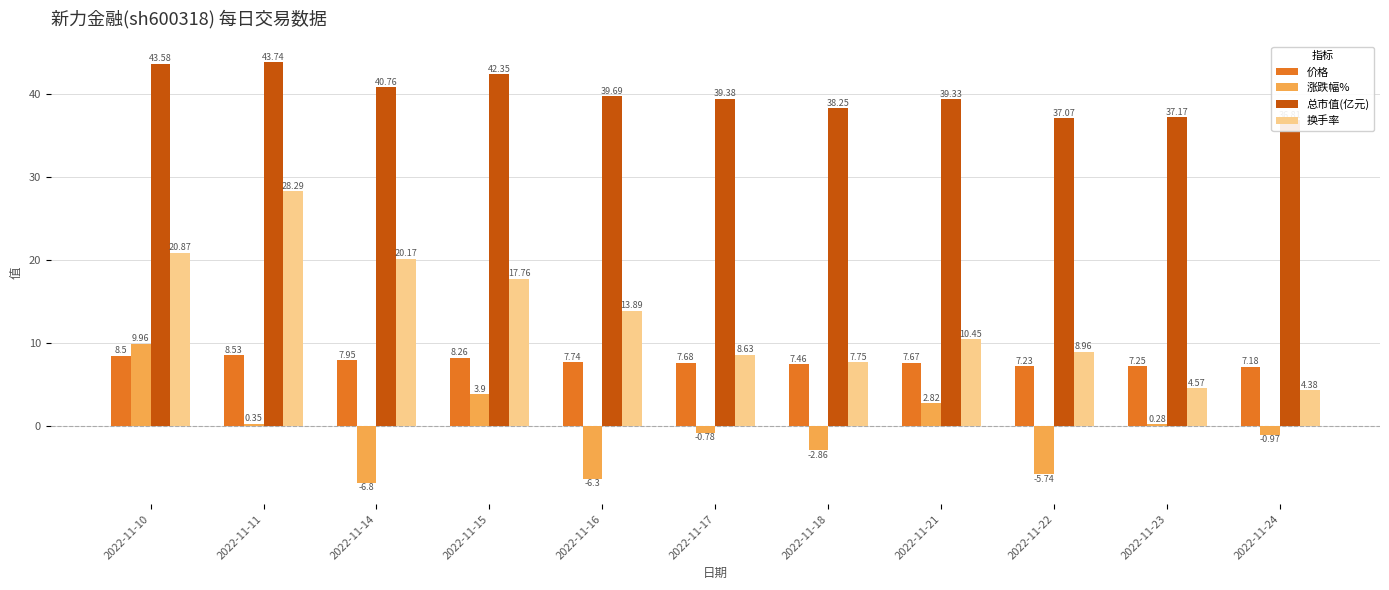

What is the maximum value shown in the chart?

43.7